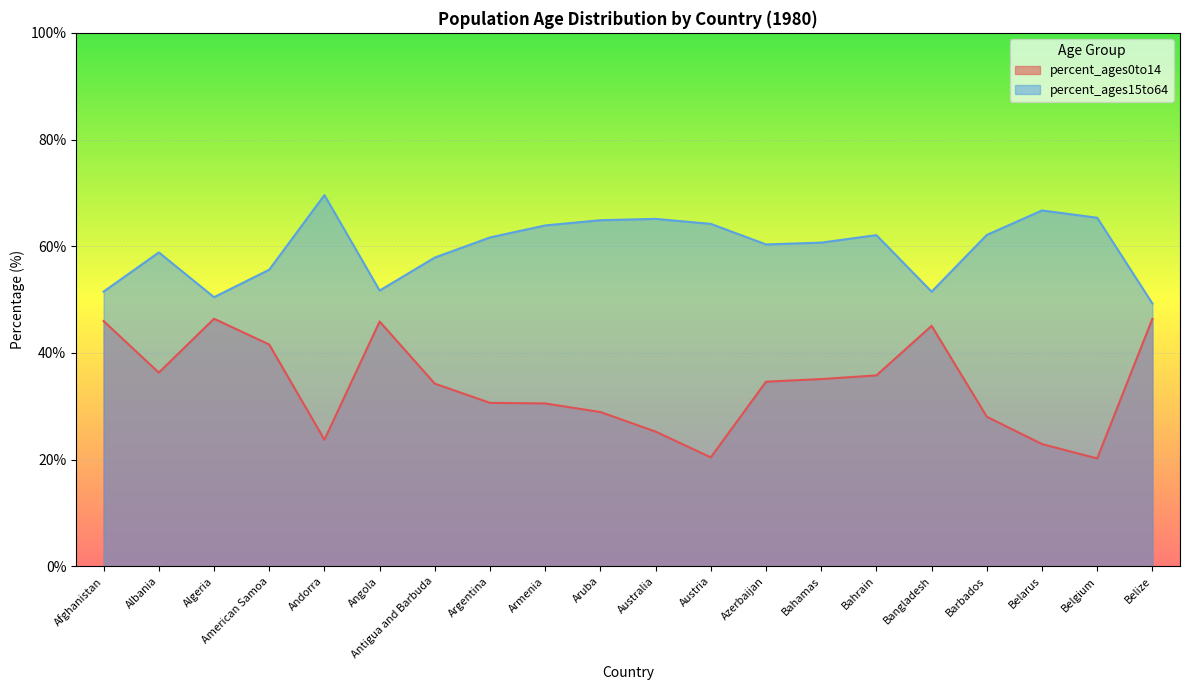

How many distinct data groups are displayed?

2